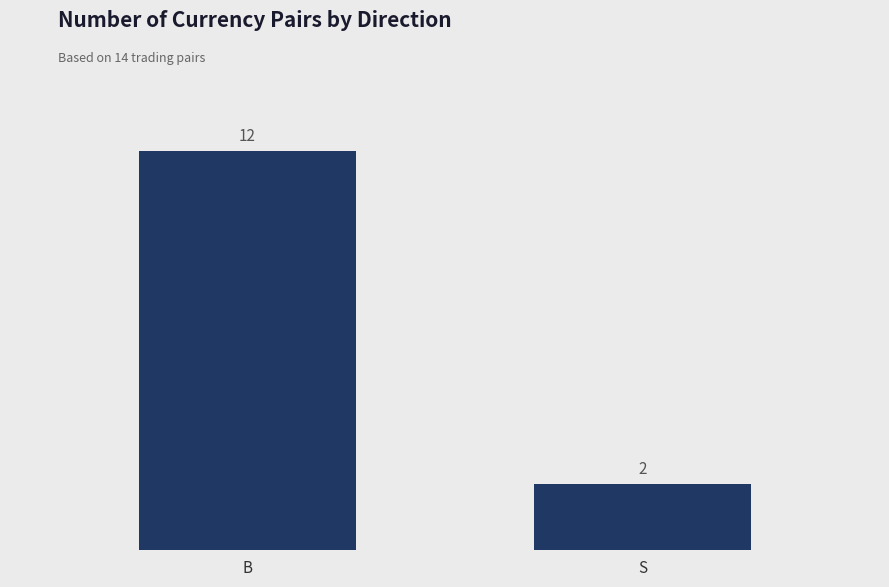

The value at B is 19. True or false?

False